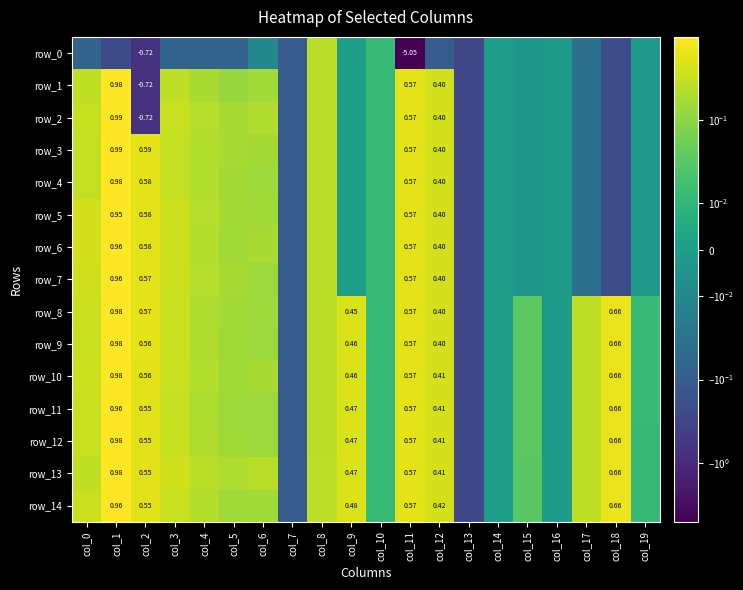

What is the sum of the row_11 values at col_7 and col_15?

-0.1